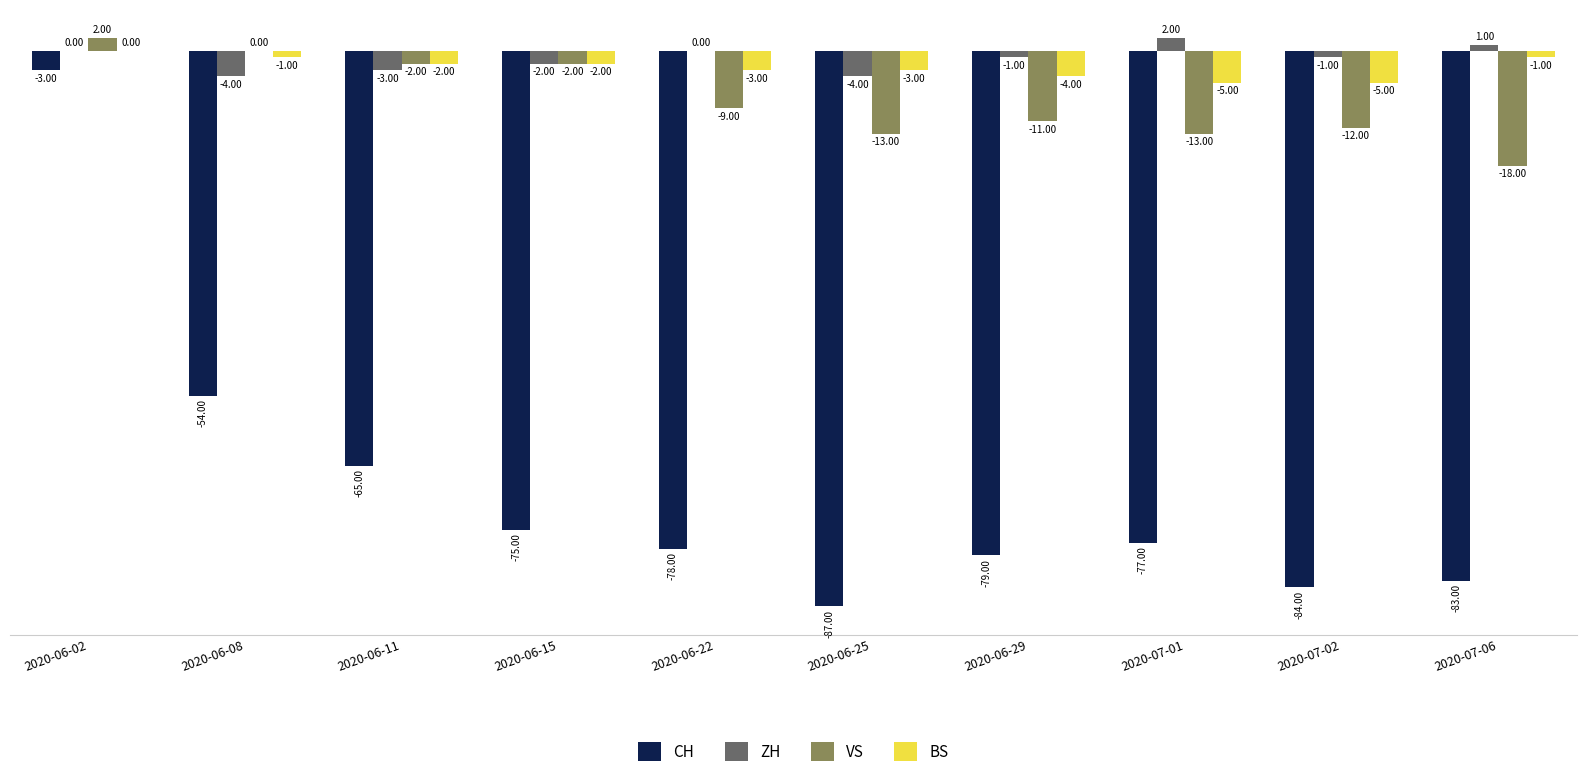

What is the sum of all VS values?

-78